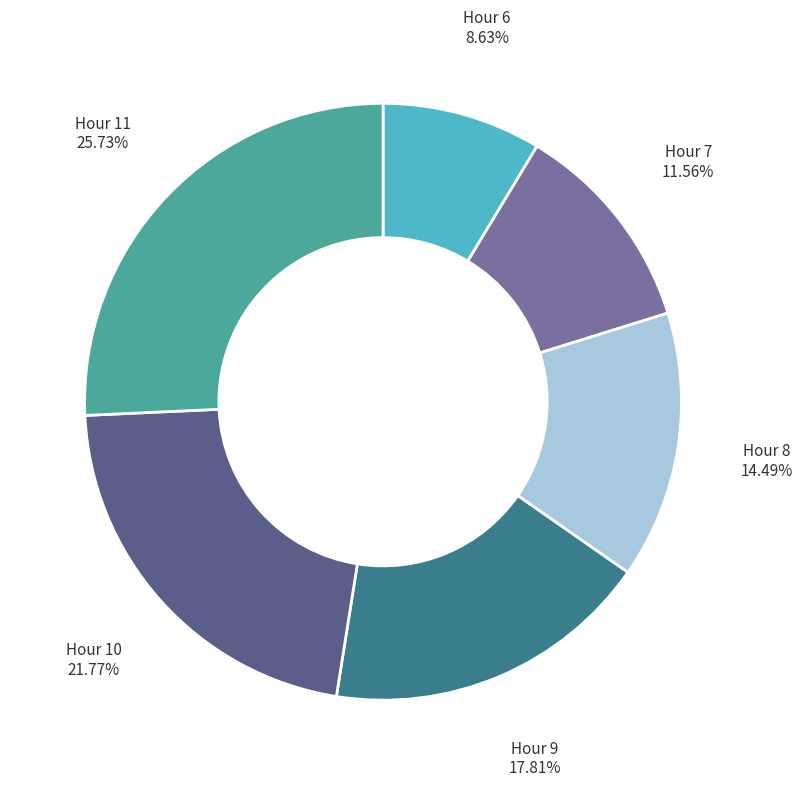

Is there a majority slice in this chart?

No